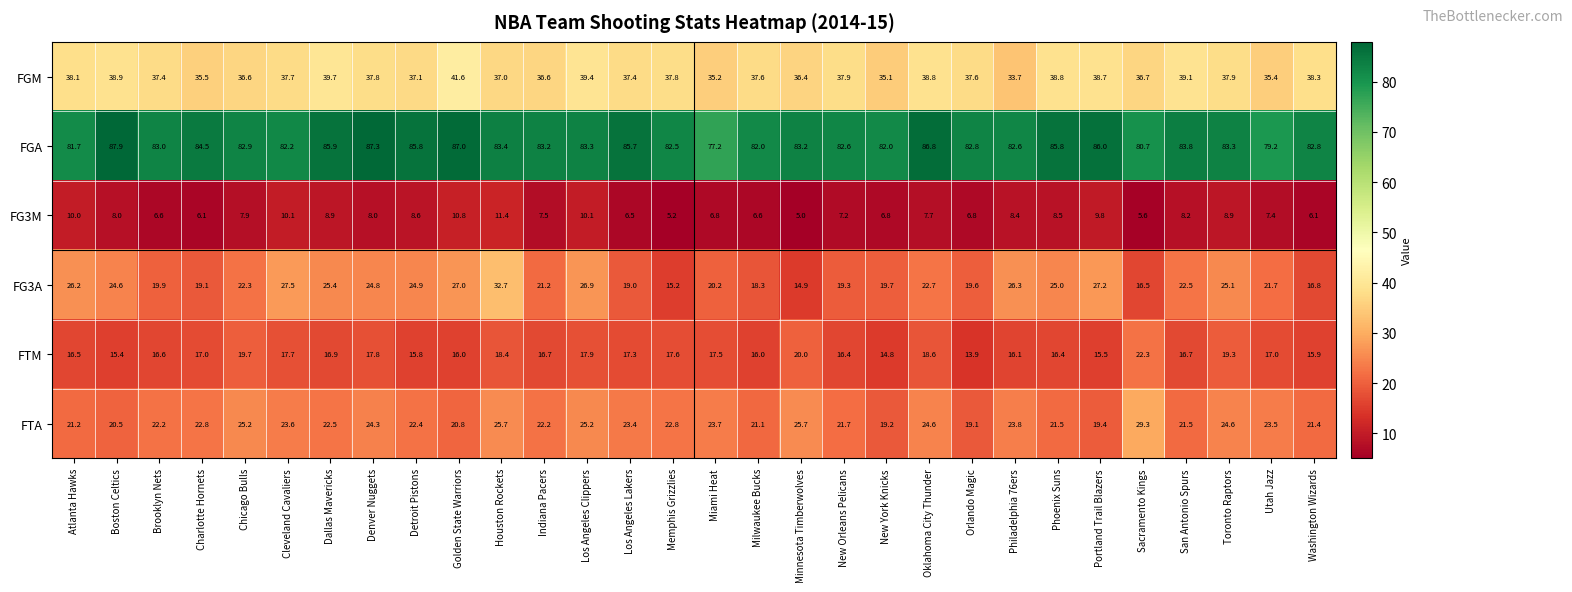

Which series changed the most between Milwaukee Bucks and Toronto Raptors?

FG3A